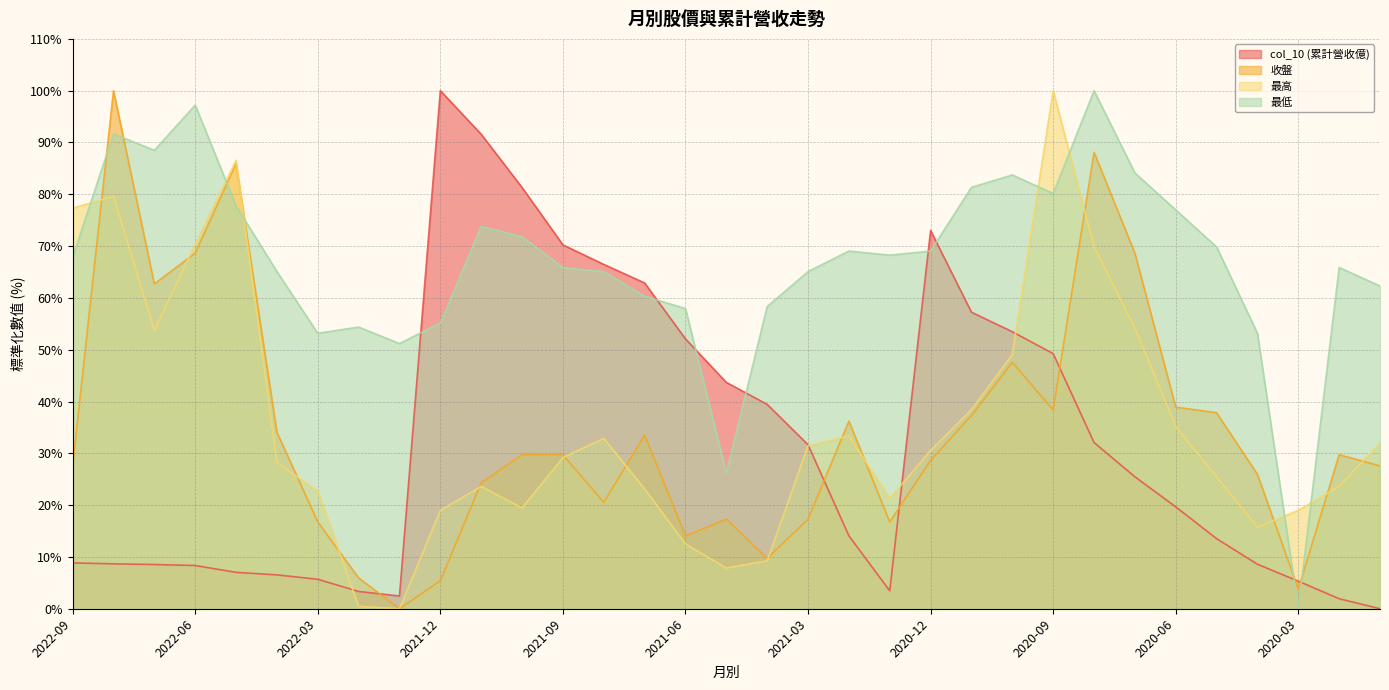

Which series has the largest total across all categories?

最低